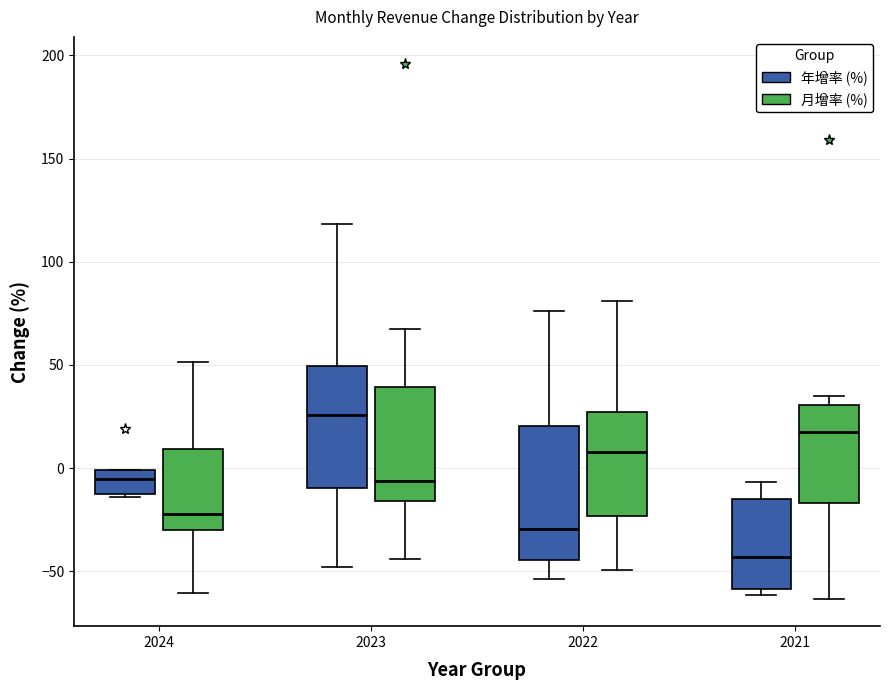

Where is the lower edge of the box for 2022 (年增率 (%)) on the y-axis? The values are not printed on the chart, so give them approximately, as read against the axis.

-45